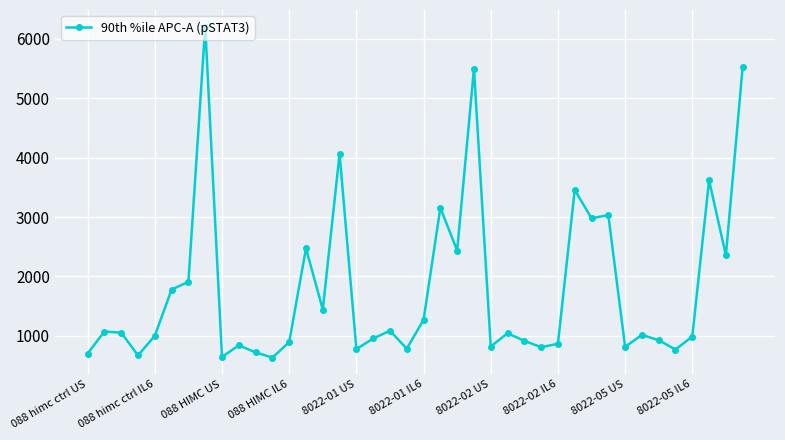

True or false: there are more than 2 points higher than both neighbors.

True